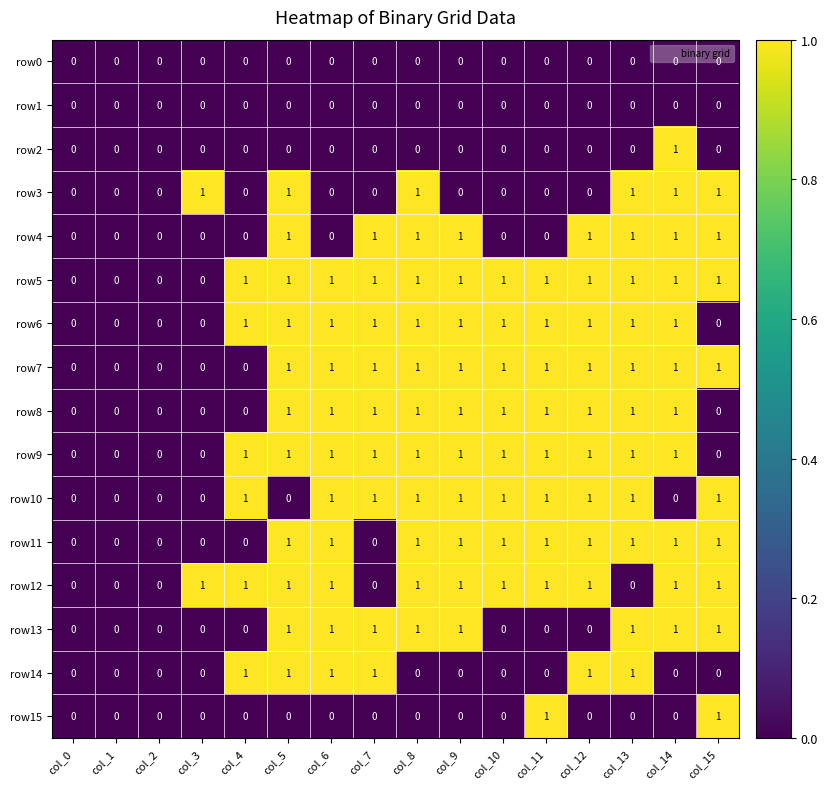

What is the total value across all series at col_14?

11